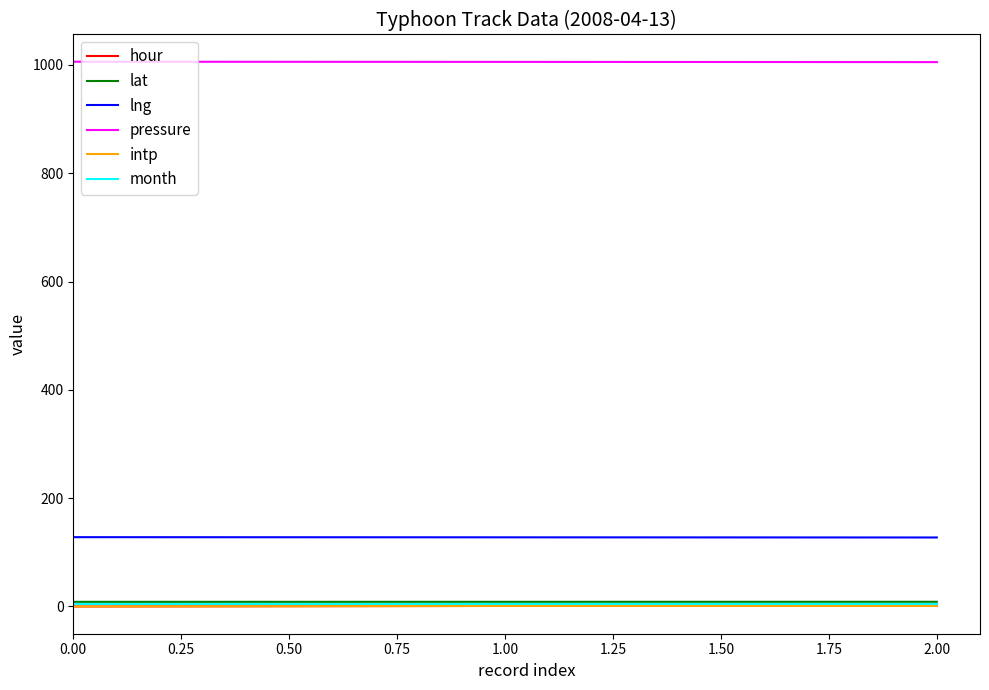

What is the lowest value of the pressure series?

1005.3